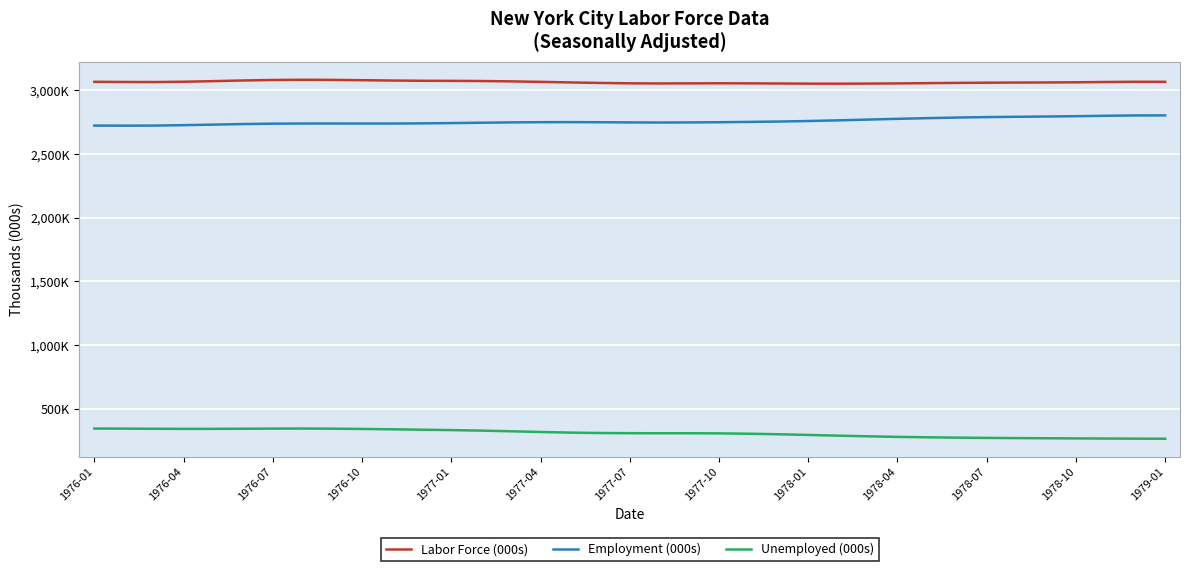

What is the difference between the maximum and minimum values in the Labor Force (000s) series?

30.7